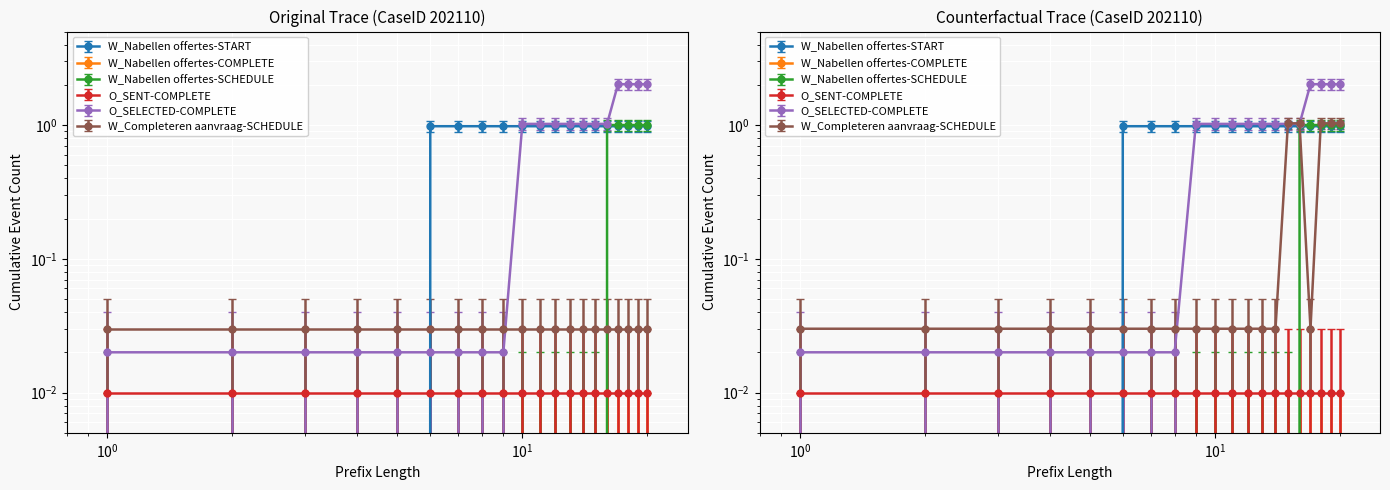

Where does the W_Nabellen offertes-START series first go above 0?

6